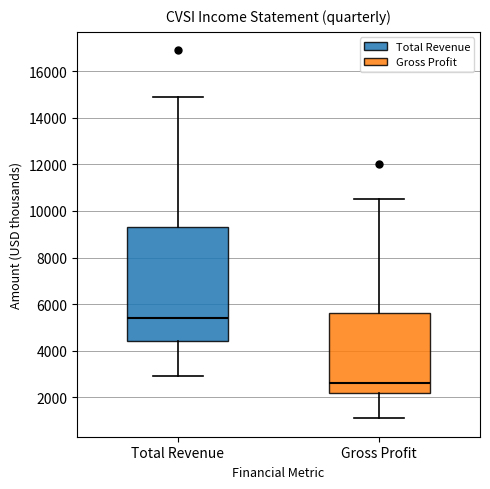

Reading left to right, transcribe this box plot: for each box, give where its median line is, the range the box spans, and where its two whiskers end, as read against the y-axis. The values are not printed on the chart, so give them approximately, as read against the axis.

Total Revenue: median 5400, box 4400 to 9400, whiskers 3000 to 15000
Gross Profit: median 2600, box 2200 to 5600, whiskers 1200 to 10600